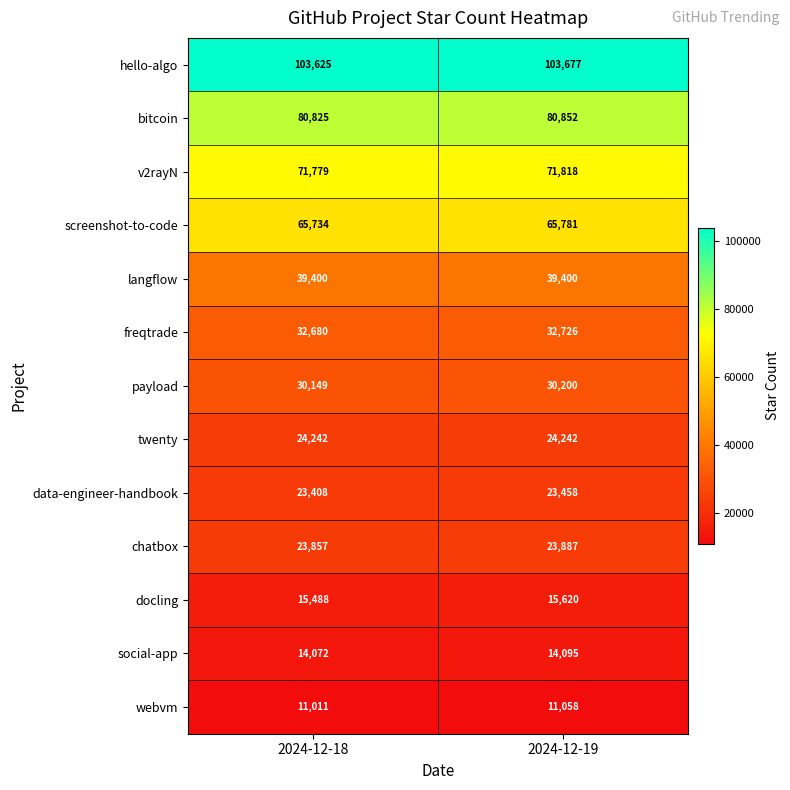

Which series changed the most between 2024-12-18 and 2024-12-19?

docling